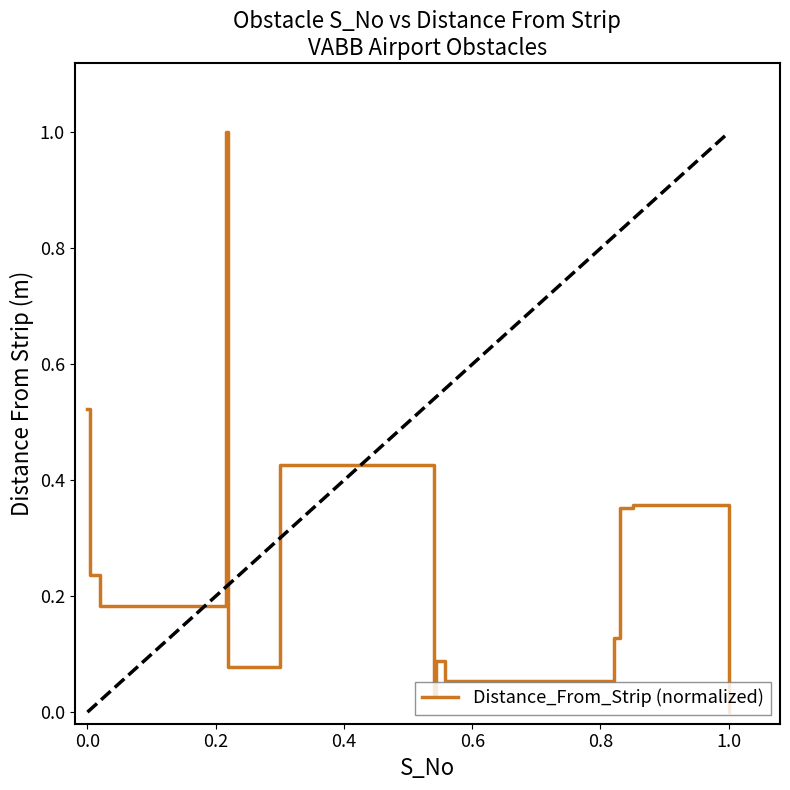

What is the difference between the maximum and minimum values?

1.0